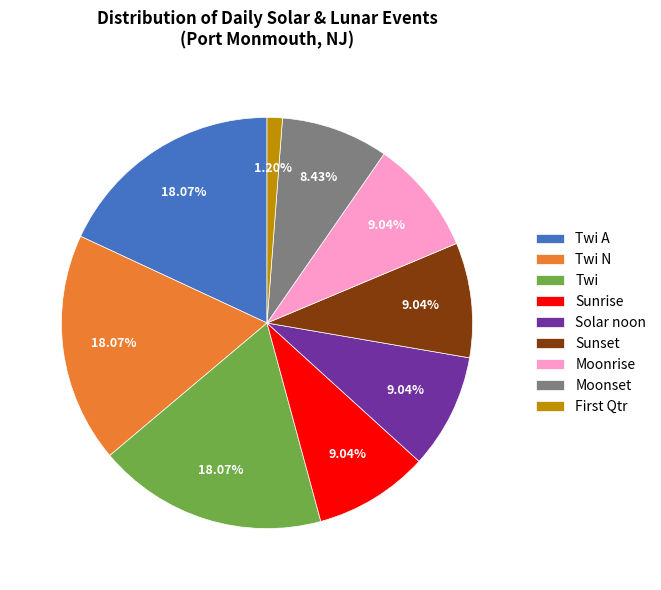

Which has a higher value, Solar noon or Twi?

Twi